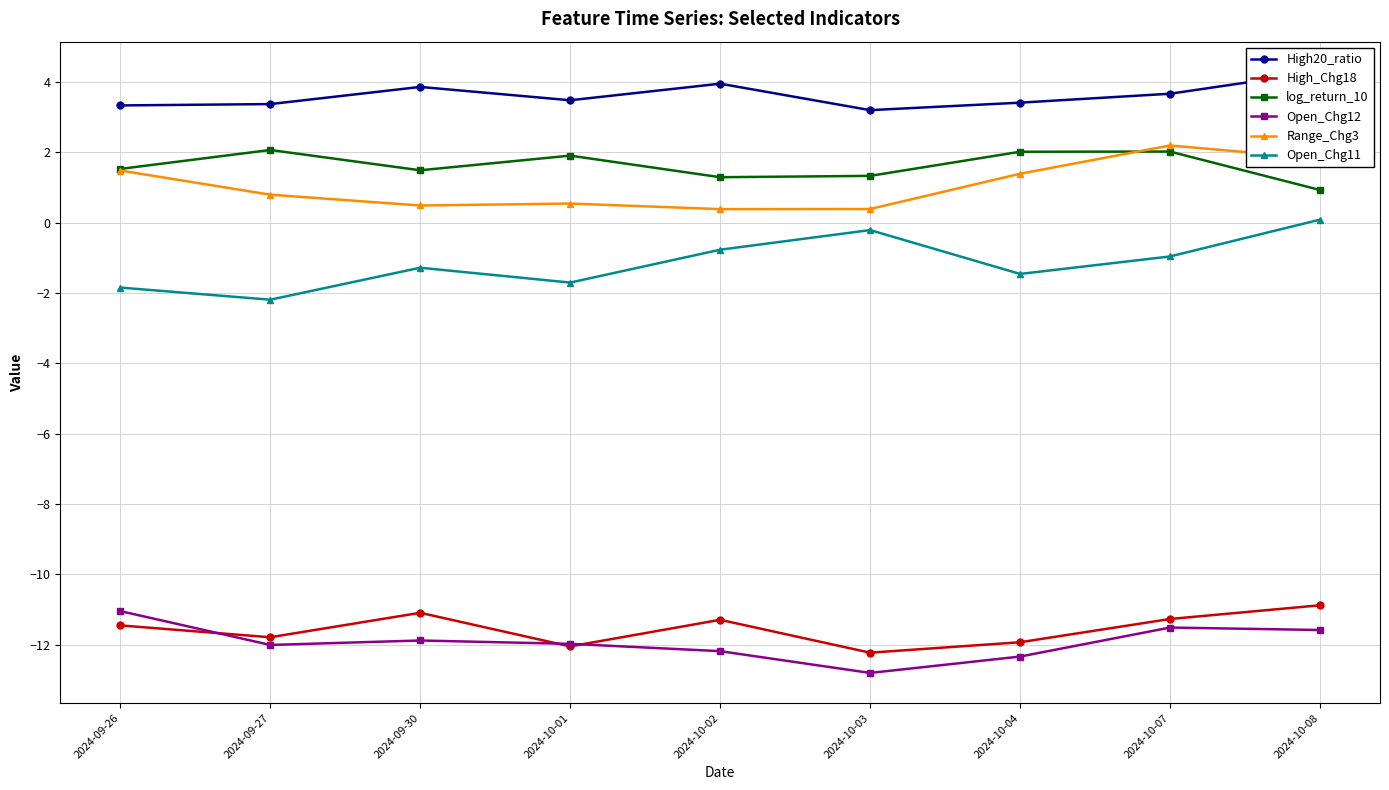

The value of Open_Chg11 at 2024-10-01 is -0.6. True or false?

False